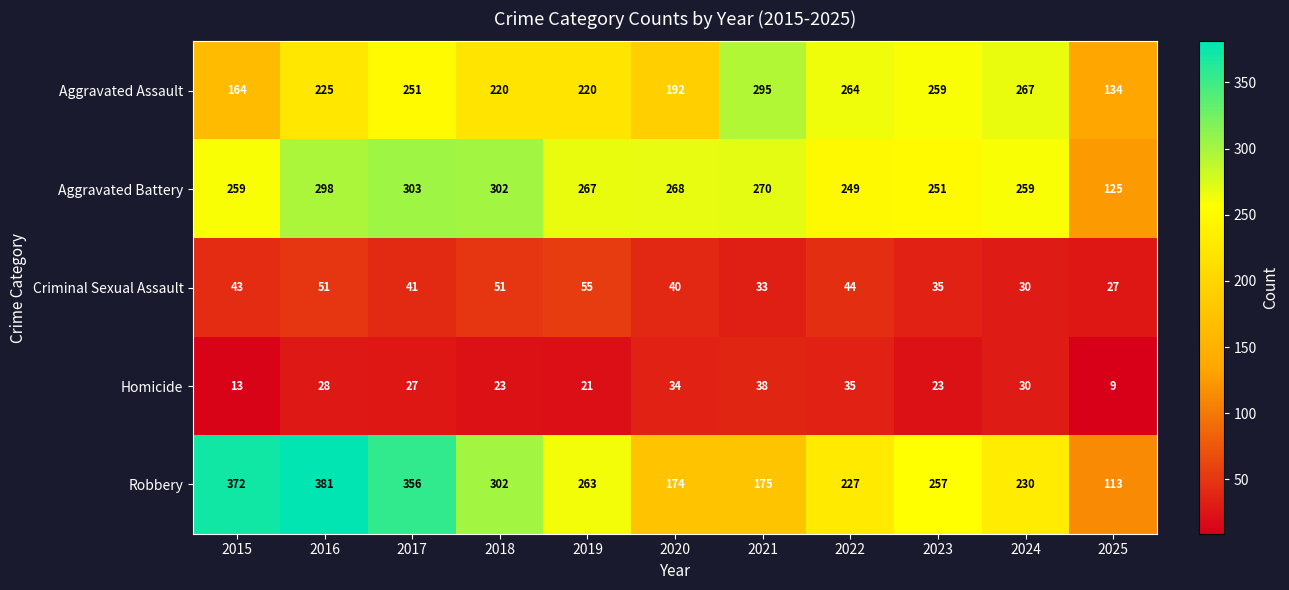

What is the difference between the maximum and minimum values in the Aggravated Battery series?

178